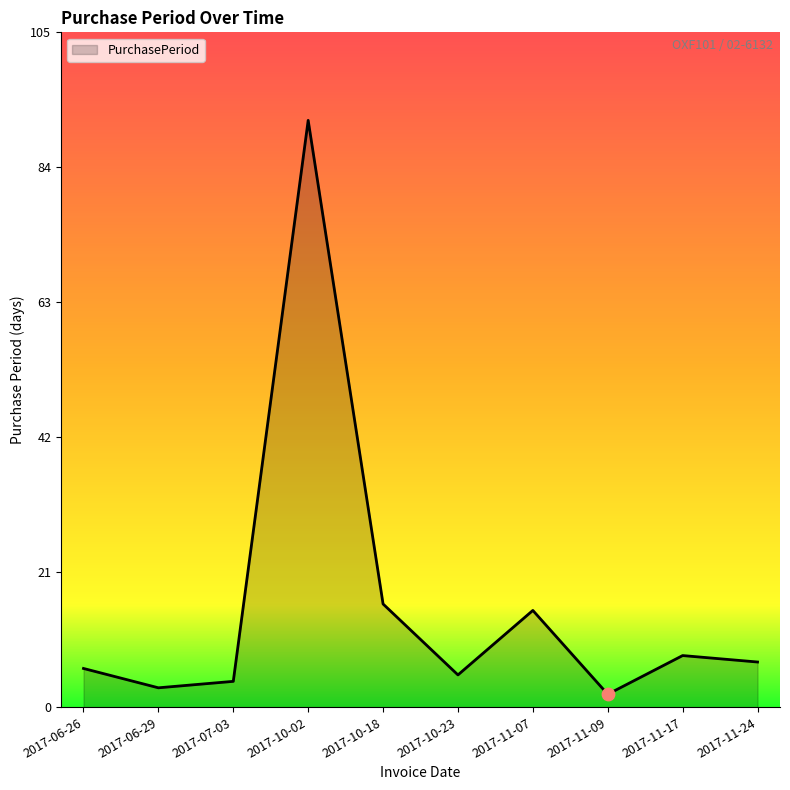

Which has a higher value, 2017-06-29 or 2017-10-23?

2017-10-23